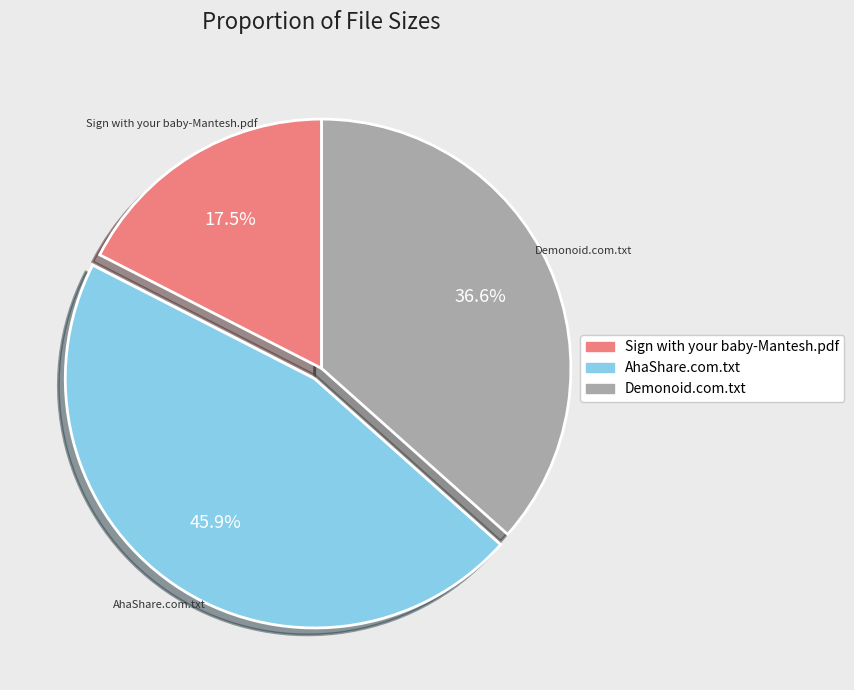

Rank the categories by value from lowest to highest.

Sign with your baby-Mantesh.pdf, Demonoid.com.txt, AhaShare.com.txt